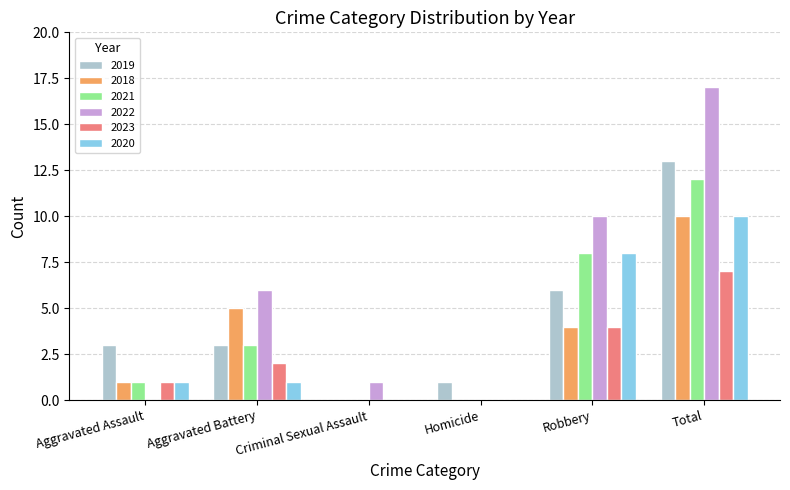

The value of 2019 at Aggravated Battery is 3. True or false?

True